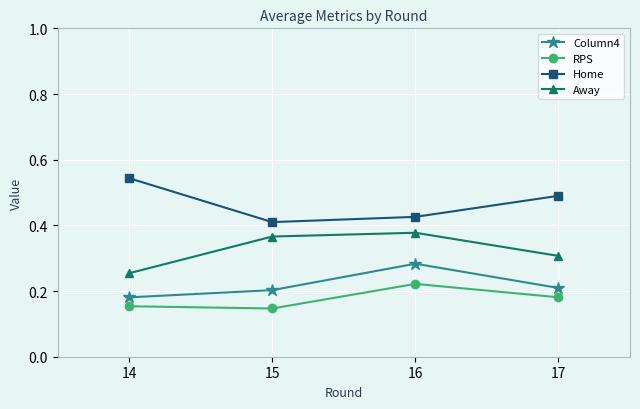

Count the Home values in the range 0 to 1.

4